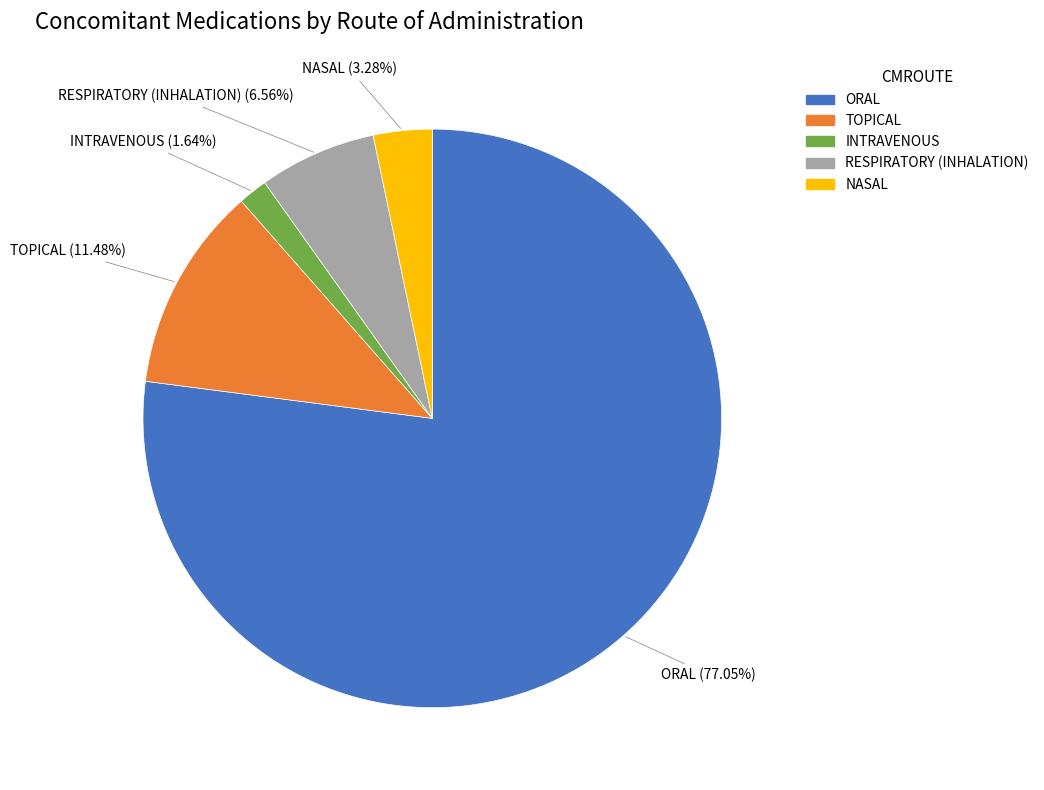

To the nearest percent, what is the difference between the TOPICAL and ORAL slice percentages?

66%